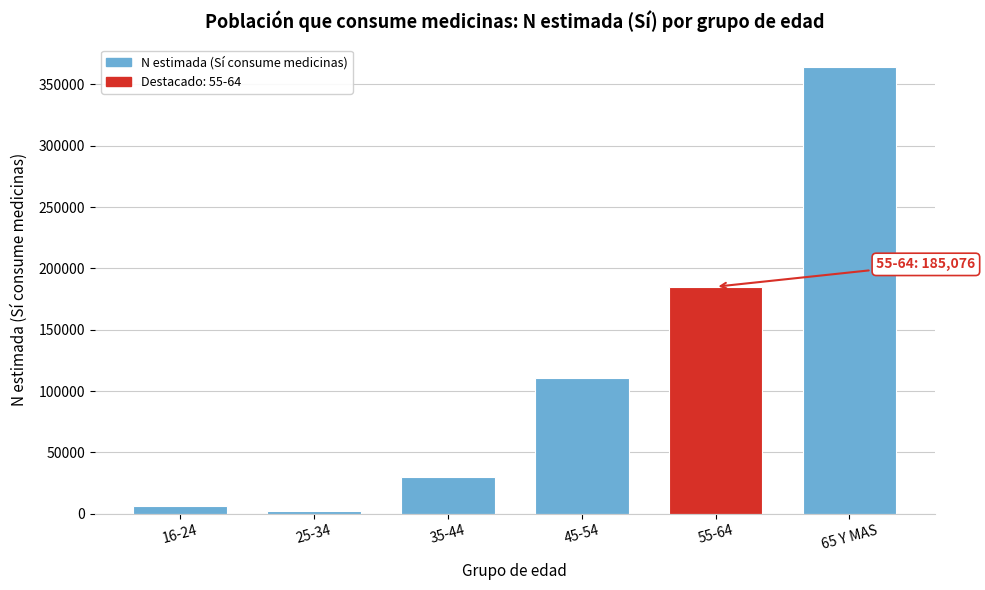

Reading right to left, list all the values displayed in this chart.

364133	185076	110739	30411	2513	6667